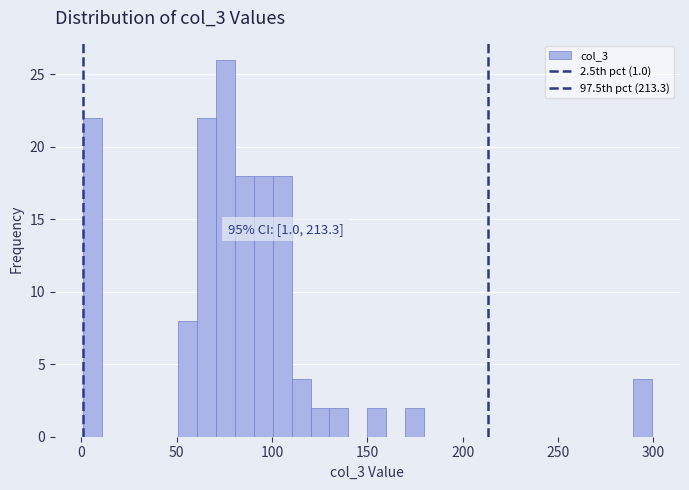

Around what value on the x-axis is the tallest bar? Give the approximate position of its centre, as read against the axis.

75